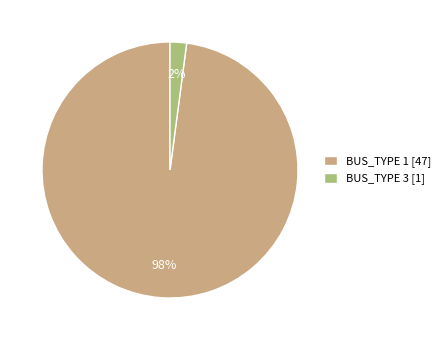

To the nearest percent, what is the difference between the largest and smallest slice percentages?

96%